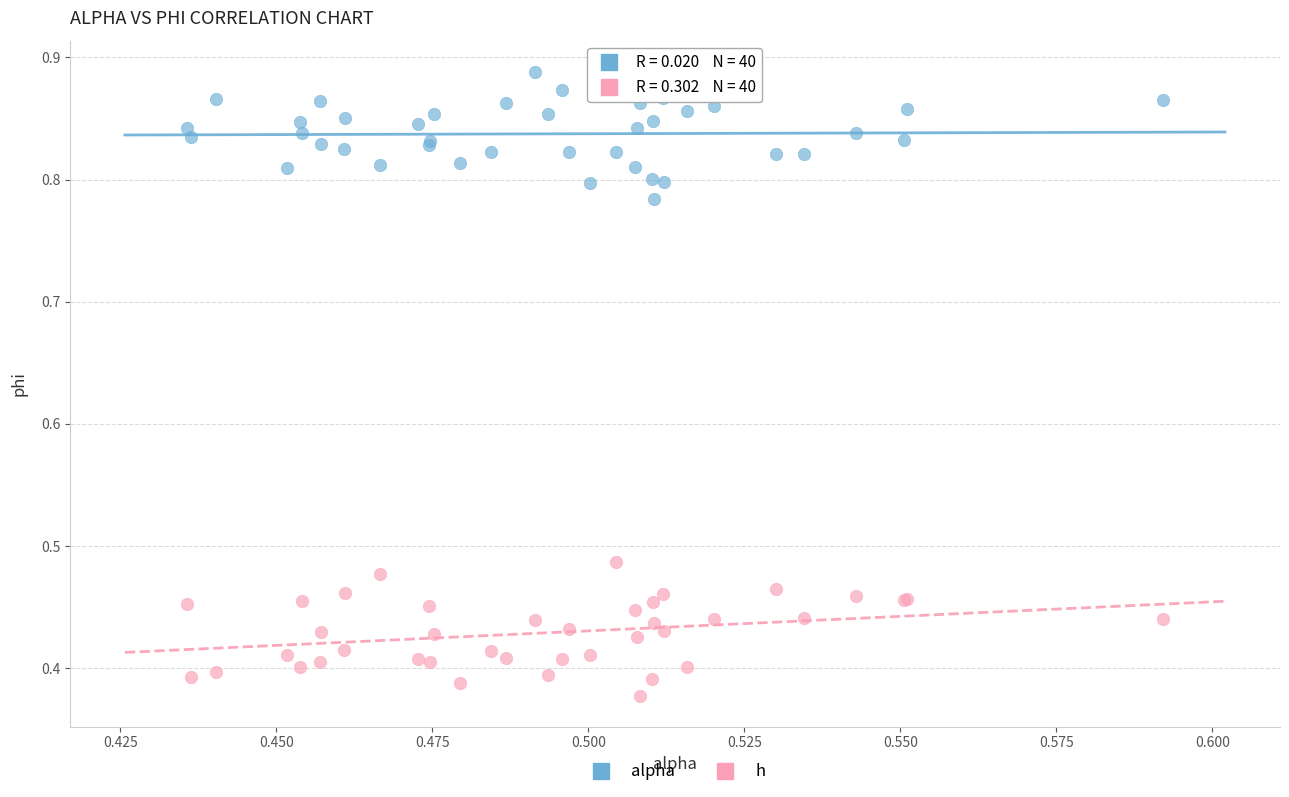

Which series reaches the maximum Y coordinate?

alpha